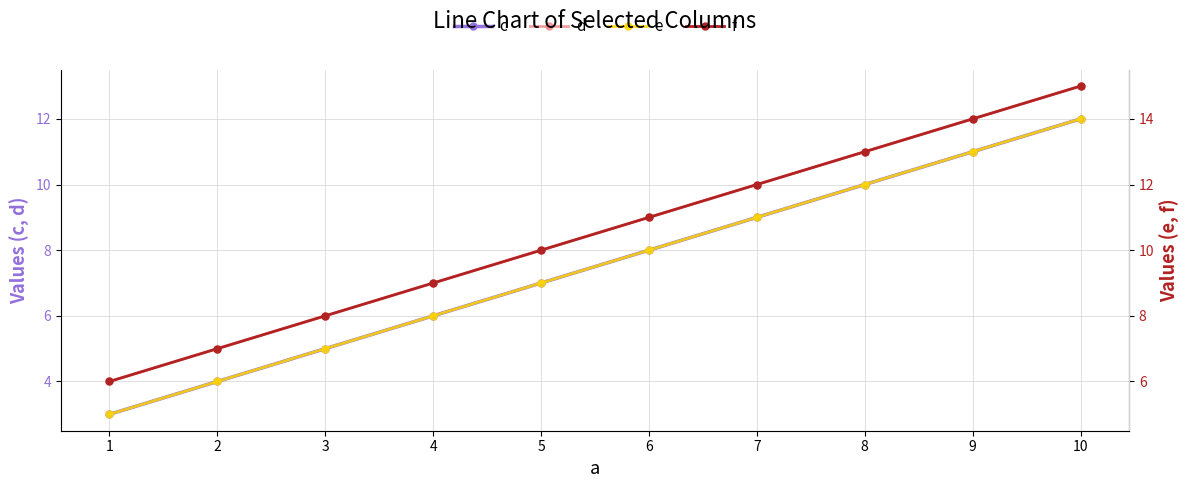

At which label does d first exceed 9?

7